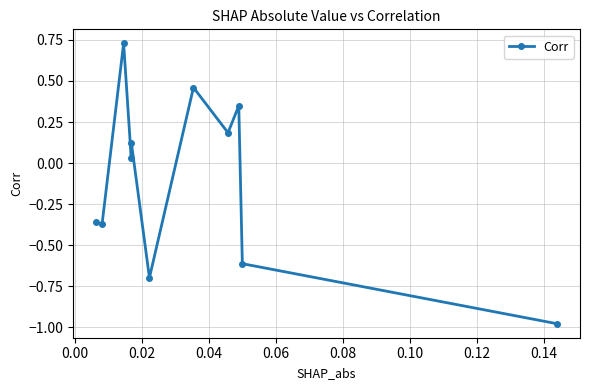

How many lines are shown in the chart?

1